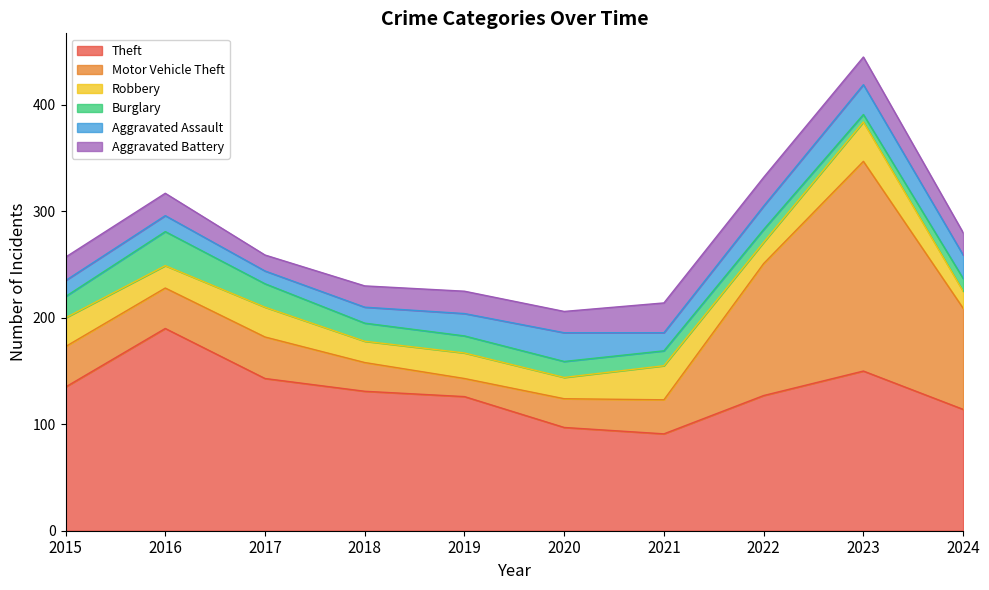

Reading left to right, list all the values displayed in this chart.

Theft: 2015=135	2016=190	2017=143	2018=131	2019=126	2020=97	2021=91	2022=127	2023=150	2024=114
Motor Vehicle Theft: 2015=38	2016=38	2017=39	2018=27	2019=17	2020=27	2021=32	2022=124	2023=197	2024=95
Robbery: 2015=27	2016=21	2017=28	2018=20	2019=24	2020=20	2021=32	2022=20	2023=37	2024=16
Burglary: 2015=20	2016=32	2017=22	2018=17	2019=16	2020=15	2021=14	2022=12	2023=7	2024=12
Aggravated Assault: 2015=15	2016=15	2017=12	2018=15	2019=21	2020=27	2021=17	2022=22	2023=28	2024=22
Aggravated Battery: 2015=22	2016=21	2017=15	2018=20	2019=21	2020=20	2021=28	2022=27	2023=26	2024=21